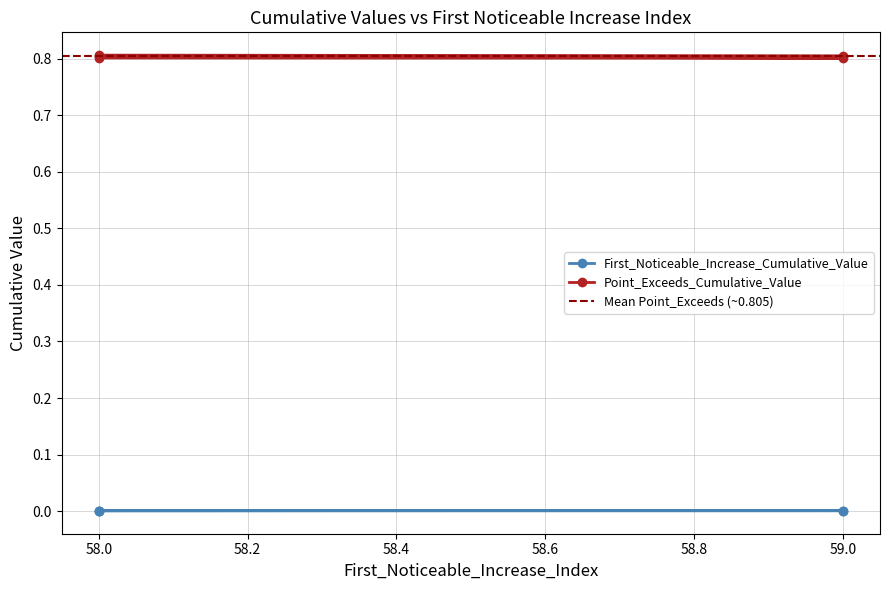

How many lines are shown in the chart?

2